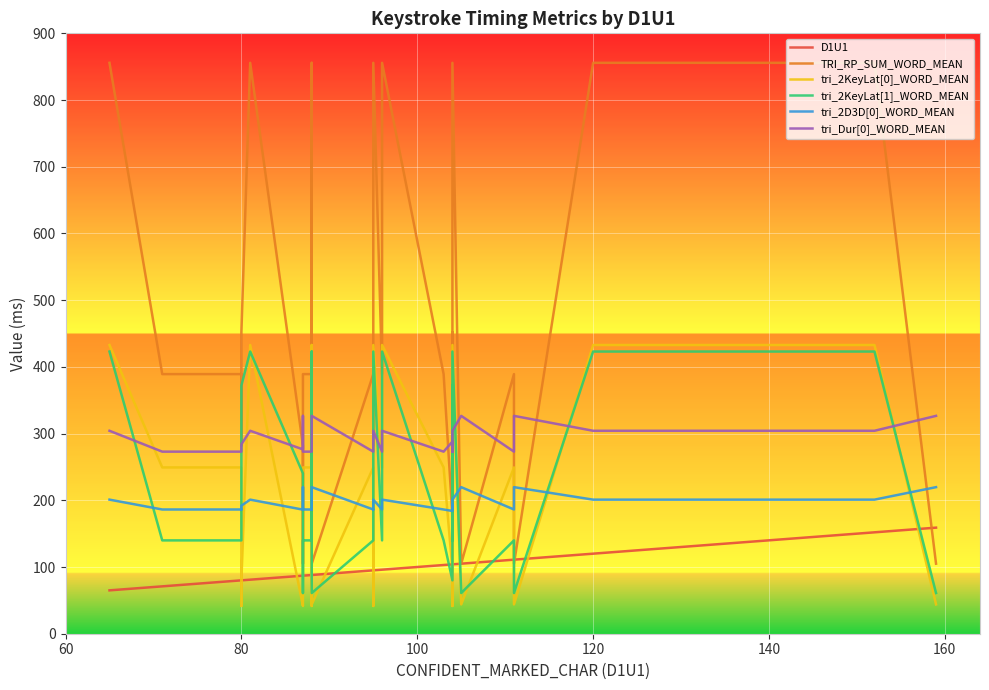

The tri_Dur[0]_WORD_MEAN series shows 485.4 at 120. True or false?

False